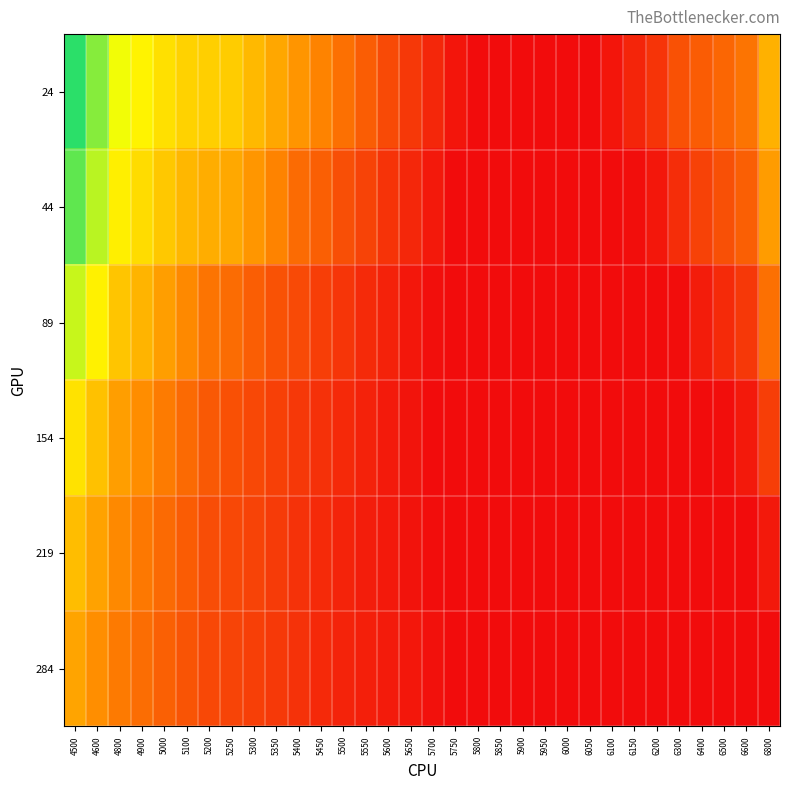

Which has a higher value, 5850 or 5650?

5650